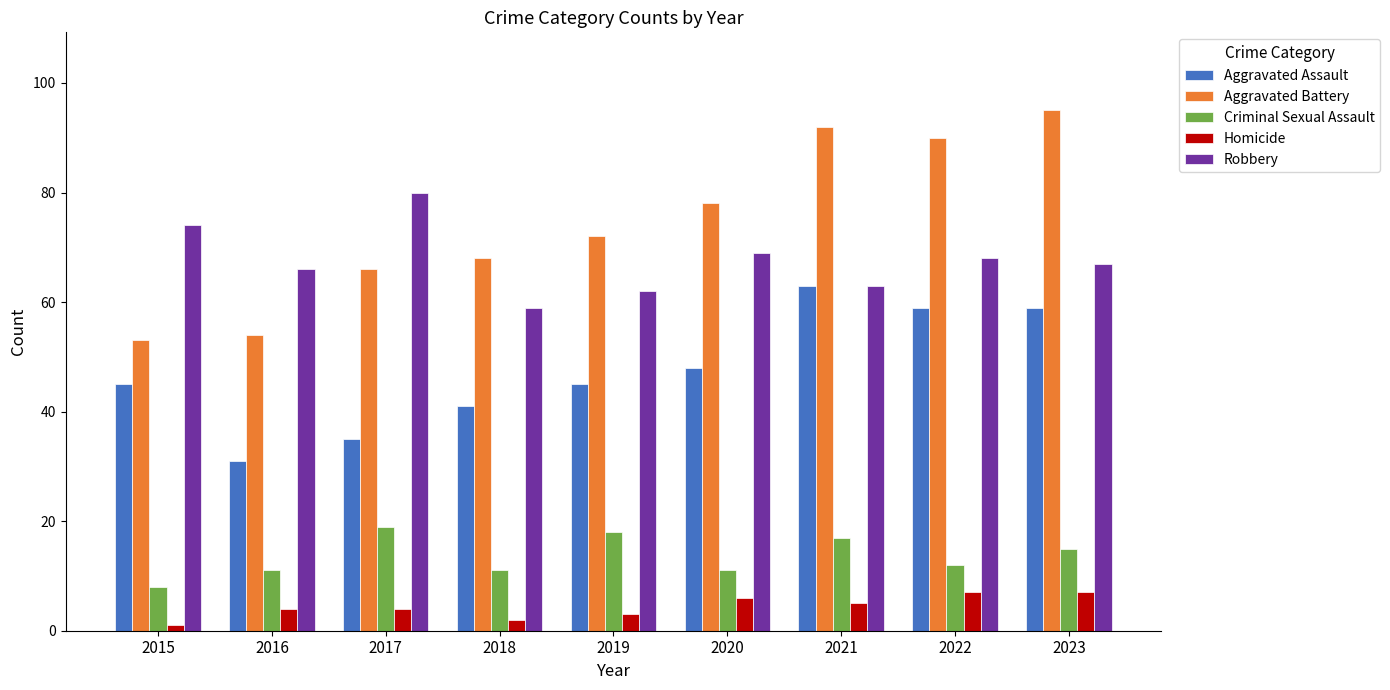

What is the minimum value for Aggravated Battery?

53